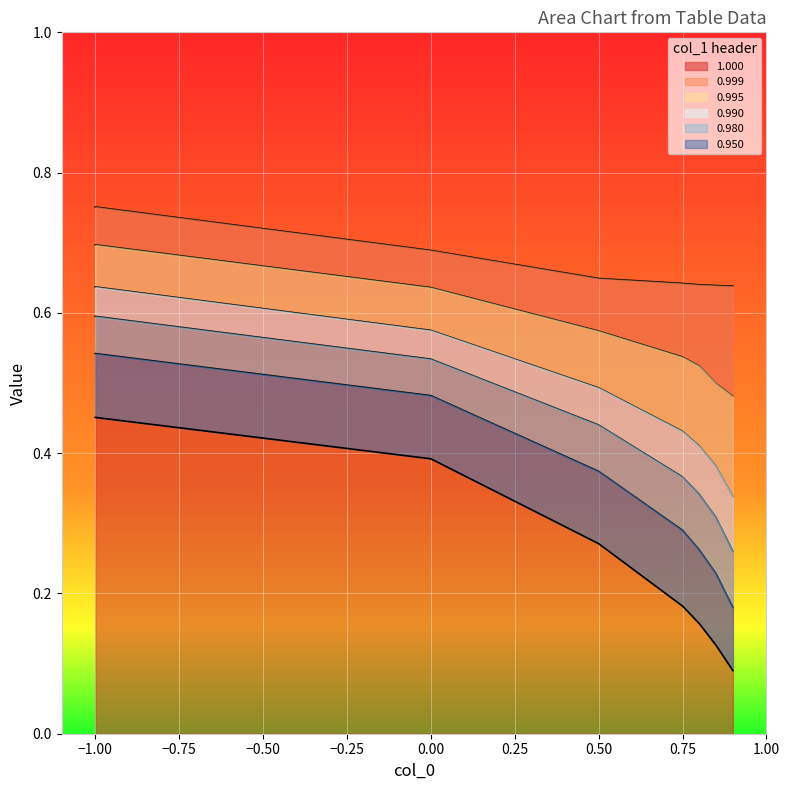

True or false: 0.950 and 0.999 intersect in this chart.

False